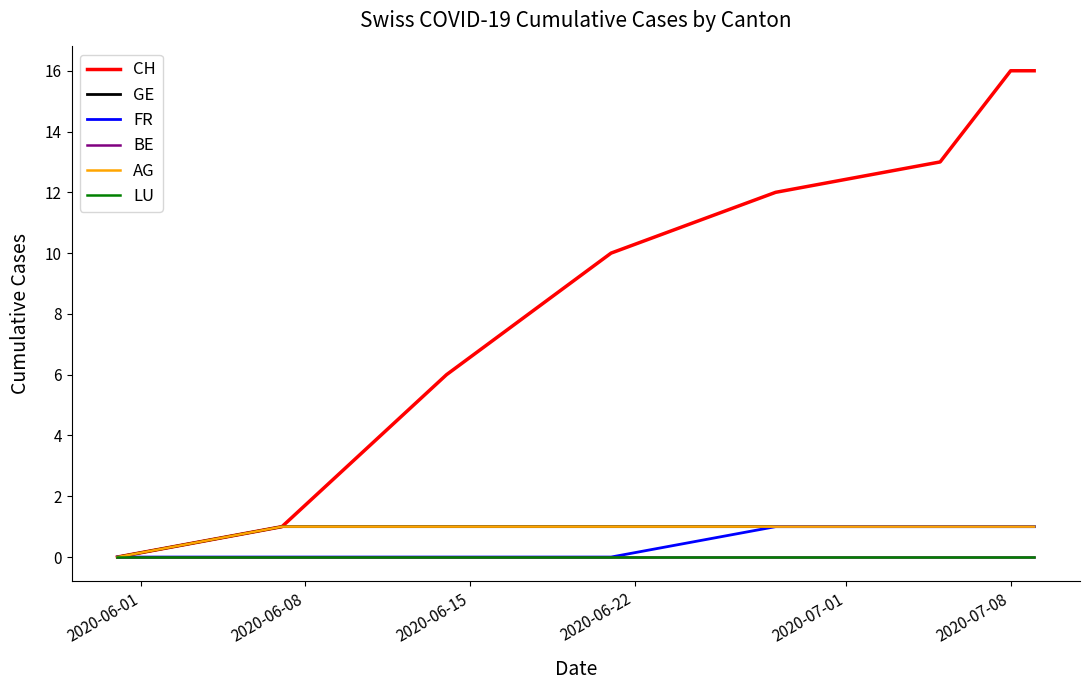

What is the greatest value displayed?

16